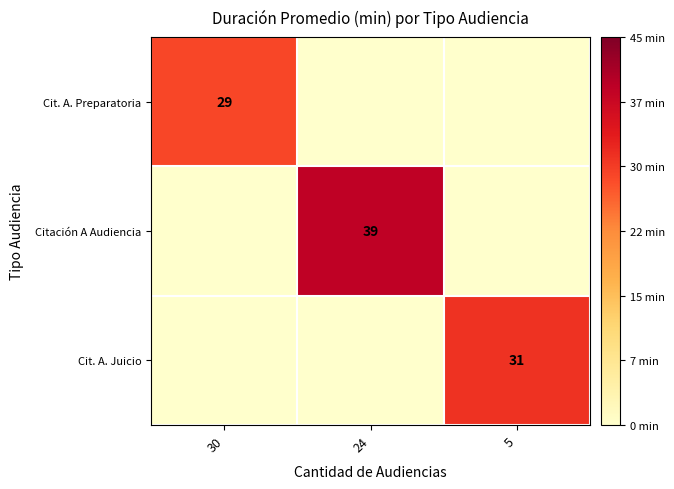

Is it true that Cit. A. Juicio equals 53 at 5?

False